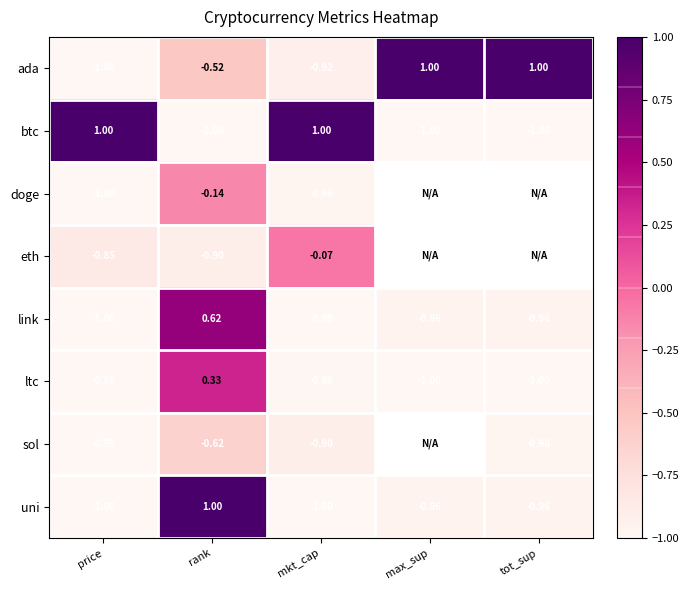

How many values in uni are above zero?

1